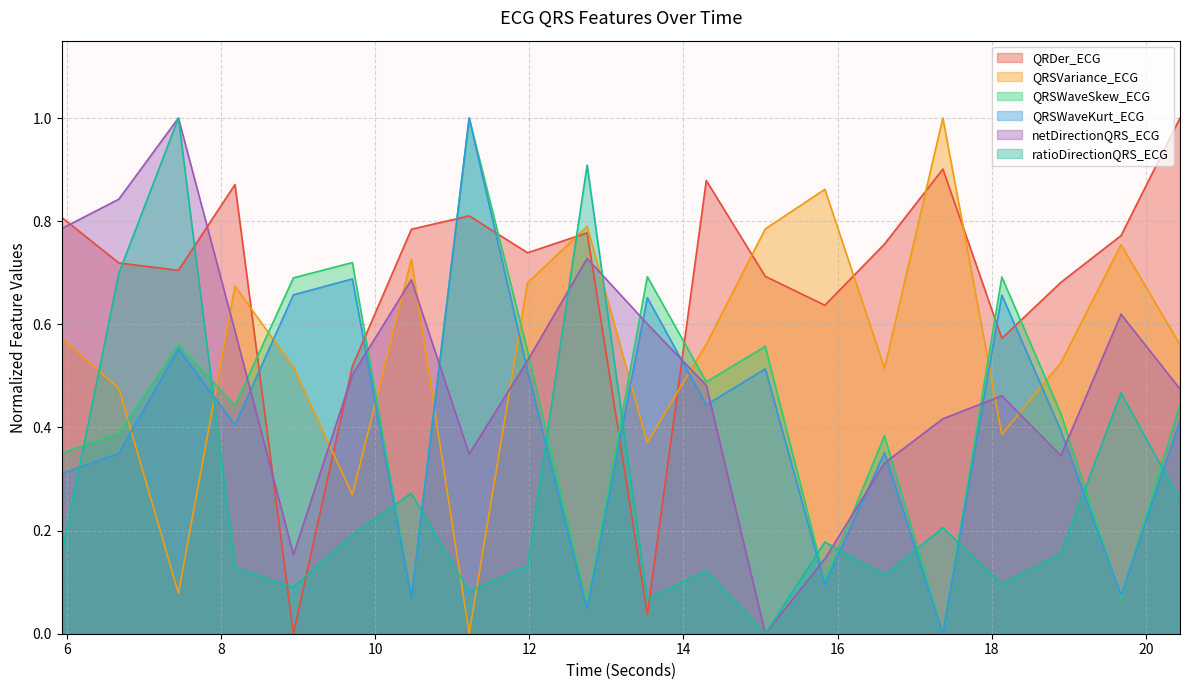

Which category has the lowest value in the ratioDirectionQRS_ECG series?

15.0625